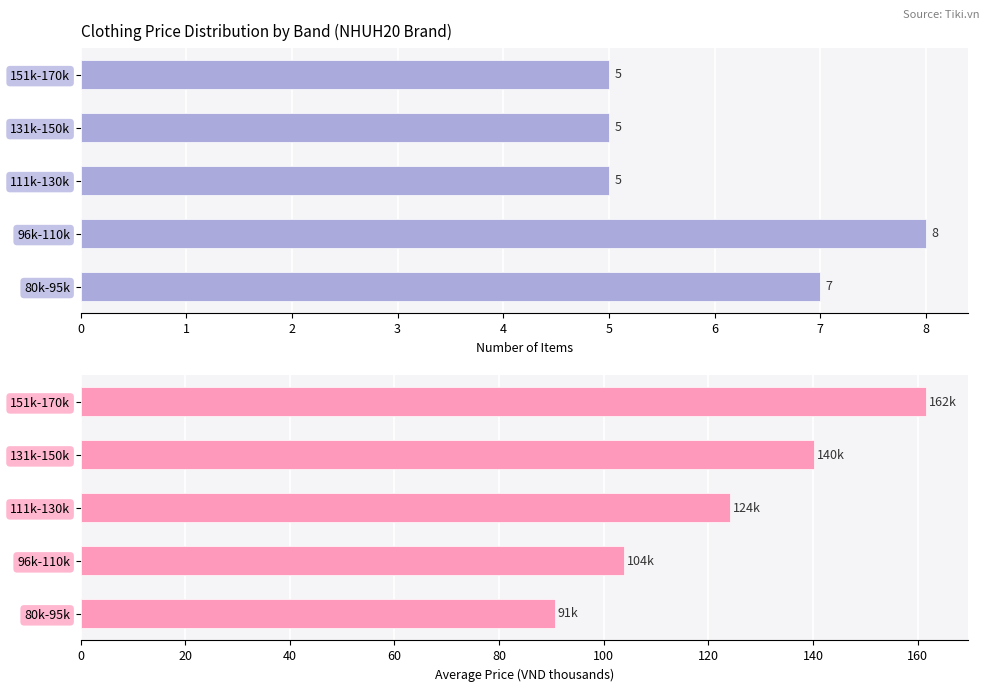

Which series changed the most between 80k-95k and 96k-110k?

Avg Price